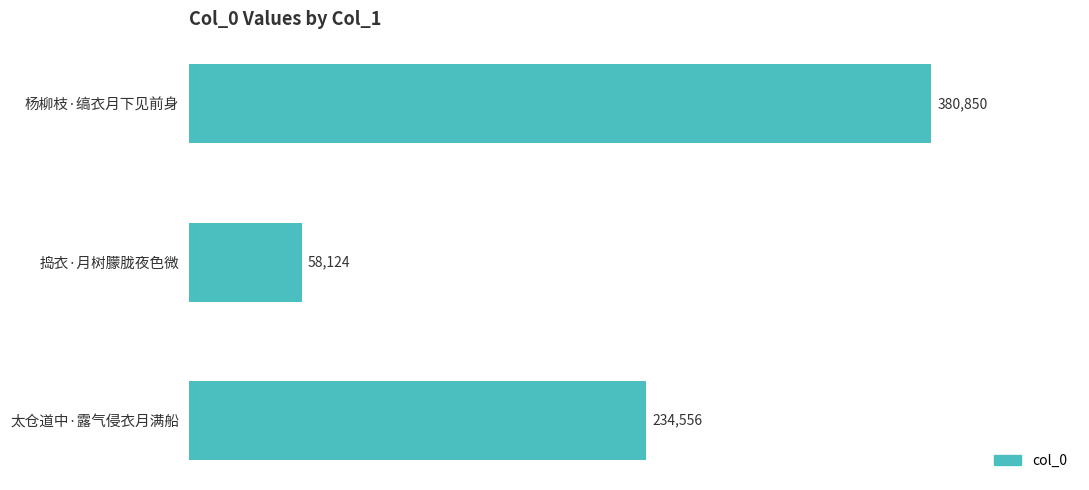

List the labels in order of value, largest first.

杨柳枝·缟衣月下见前身, 太仓道中·露气侵衣月满船, 捣衣·月树朦胧夜色微